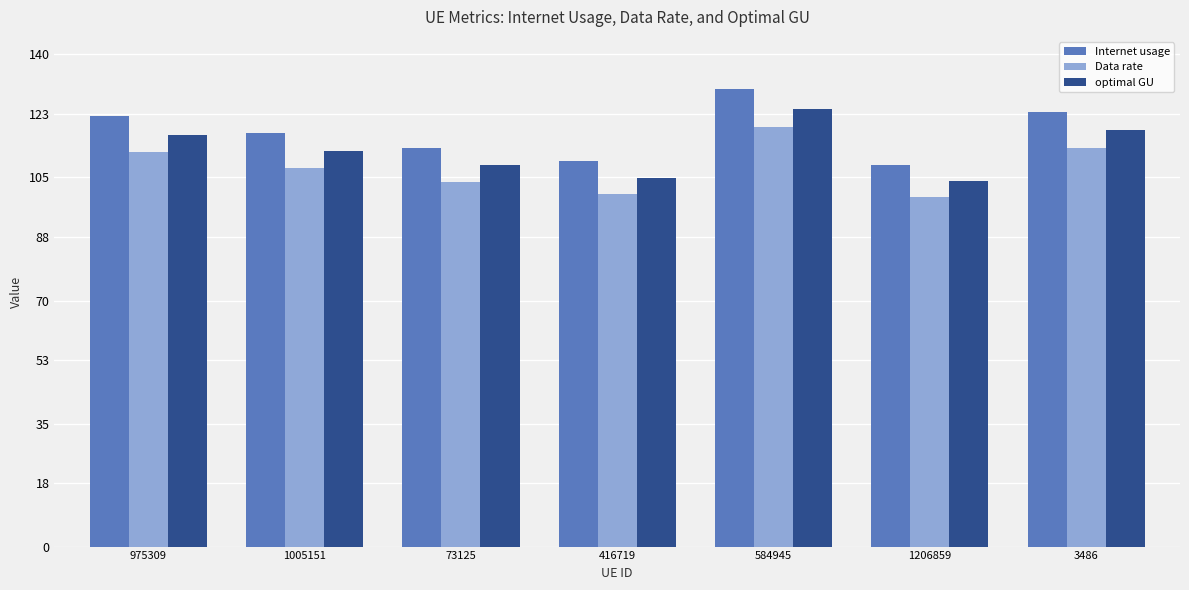

Which category has the highest value in the Data rate series?

584945